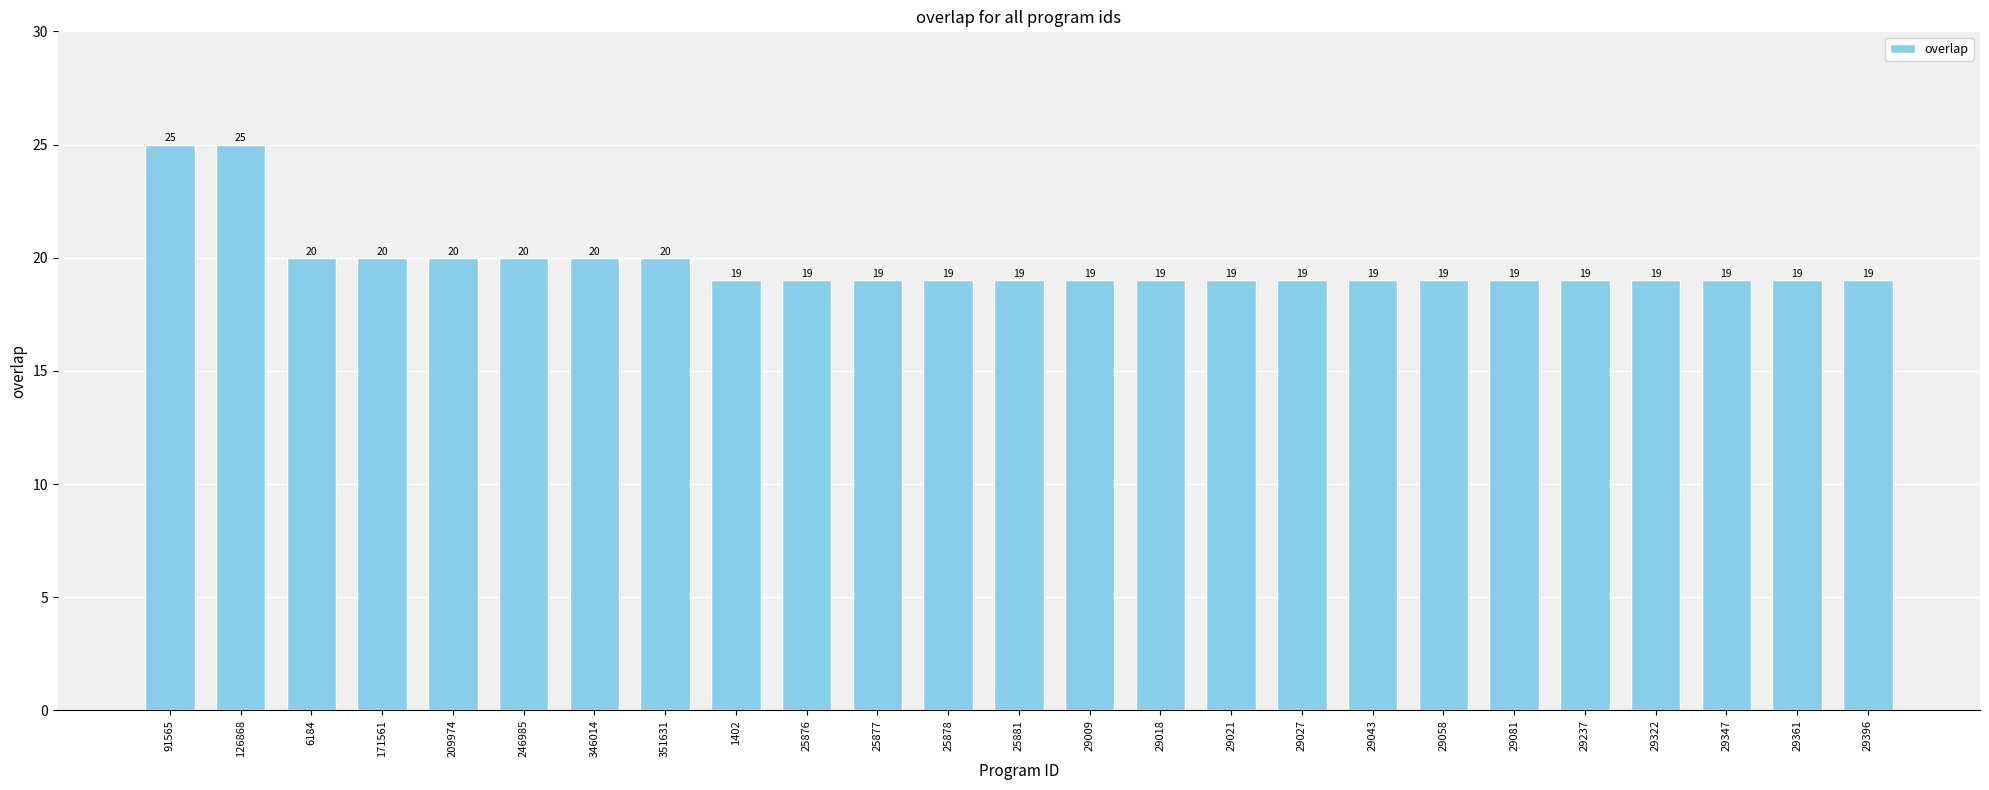

How many values are between 19 and 20?

23